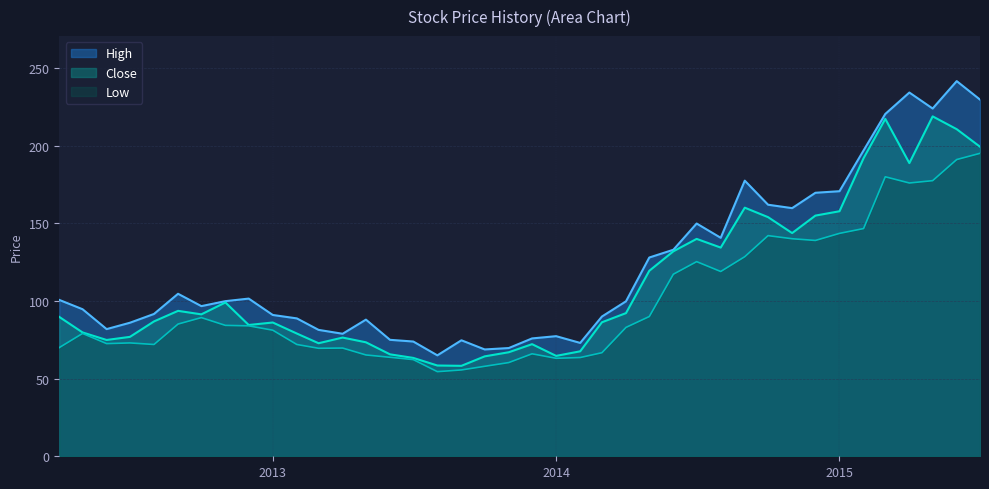

Is the value of High at 2014-03 greater than the value of Low at 2013-09?

Yes